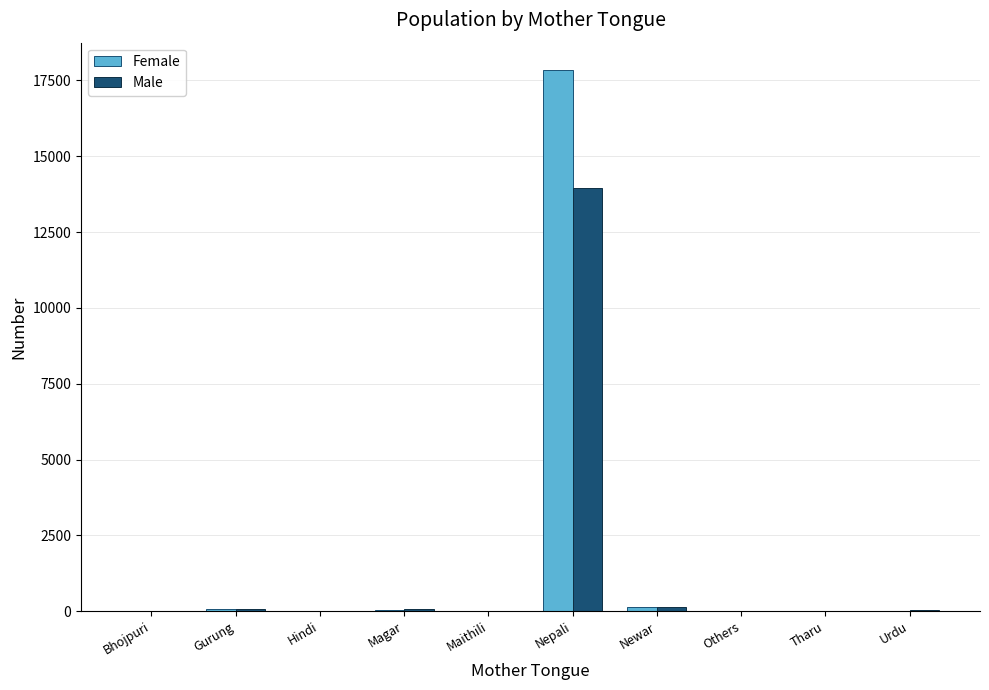

True or false: Male has a value of 20638 at Nepali.

False